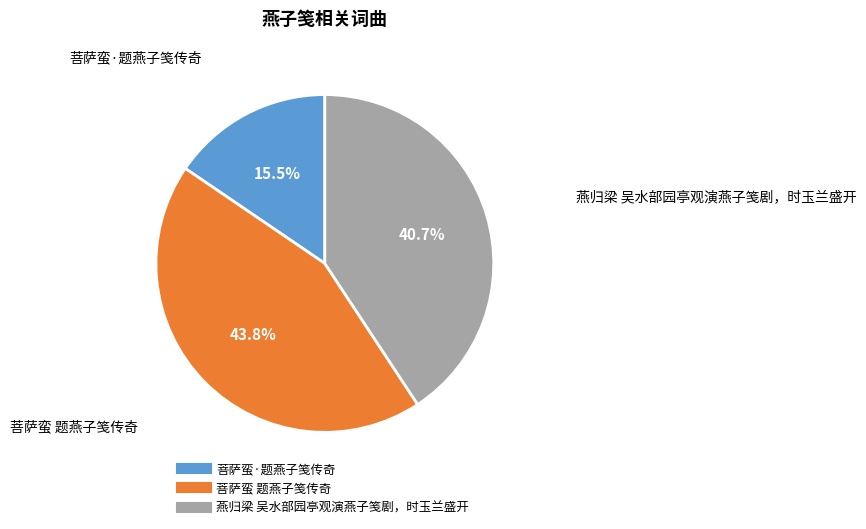

Does 燕归梁 吴水部园亭观演燕子笺剧，时玉兰盛开 account for over 50% of the chart?

No